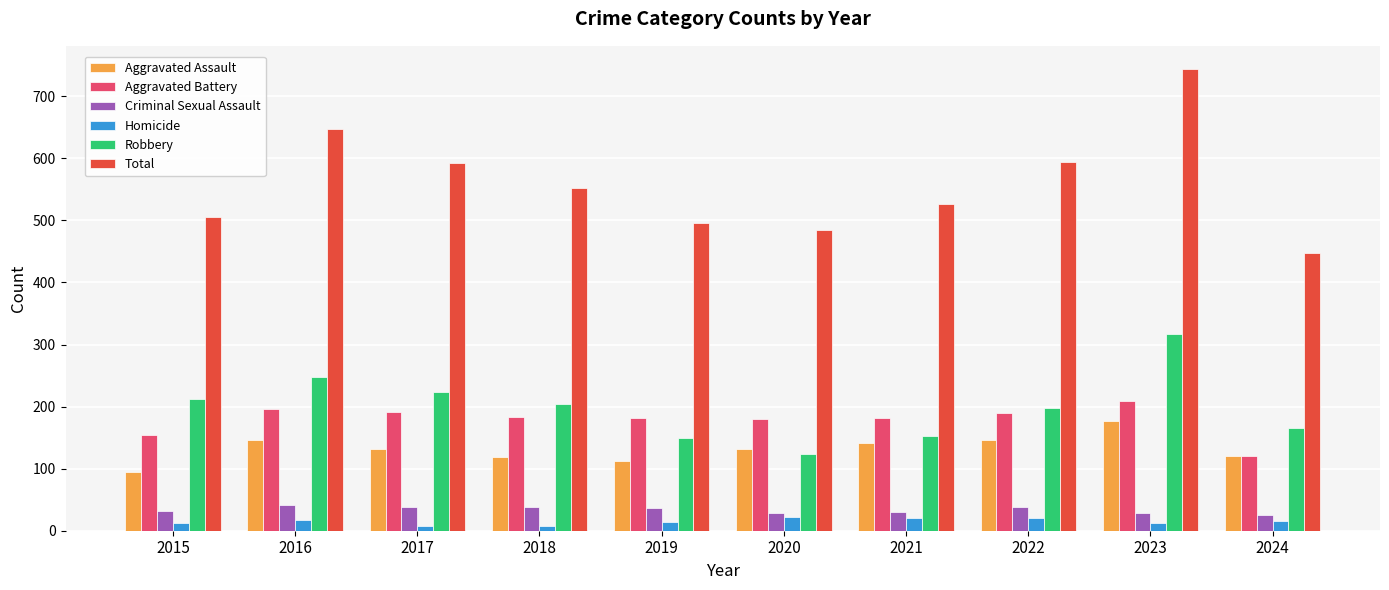

The value of Robbery at 2020 is 165. True or false?

False